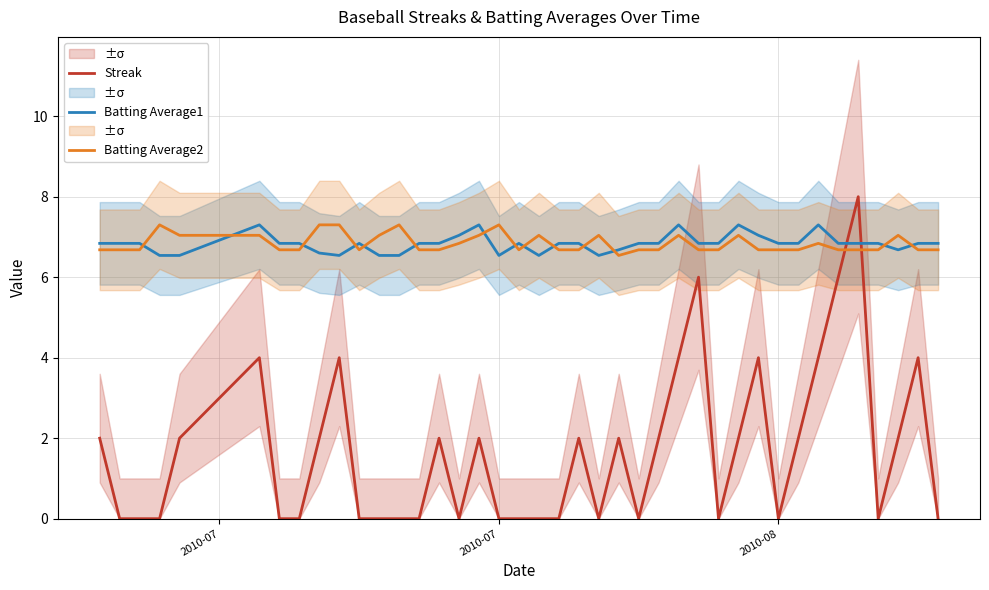

How many intersections are there between Batting Average2 and Batting Average1?

14